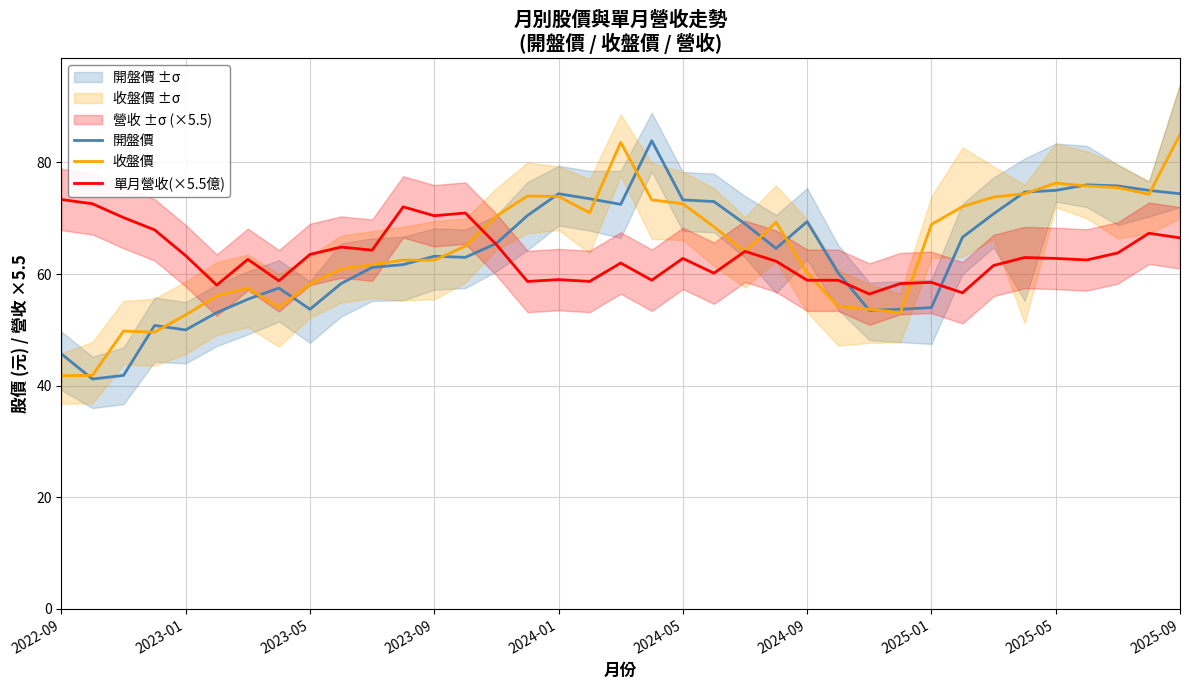

What is the sum of all 收盤價 values?

2392.1